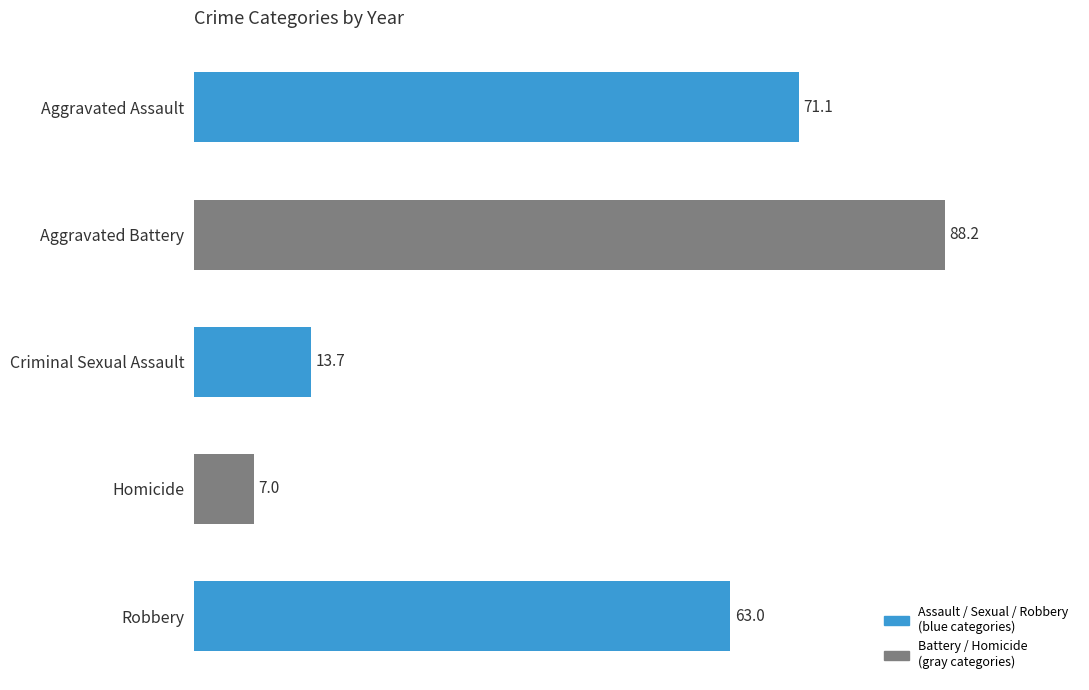

What is the difference between the second highest and minimum values?

64.1